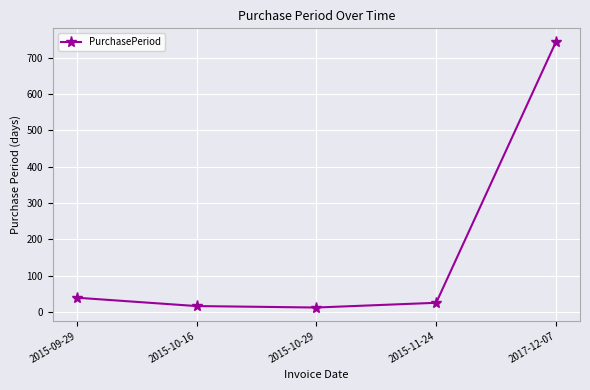

What is the ratio of the value at 2017-12-07 to the value at 2015-09-29?

18.6